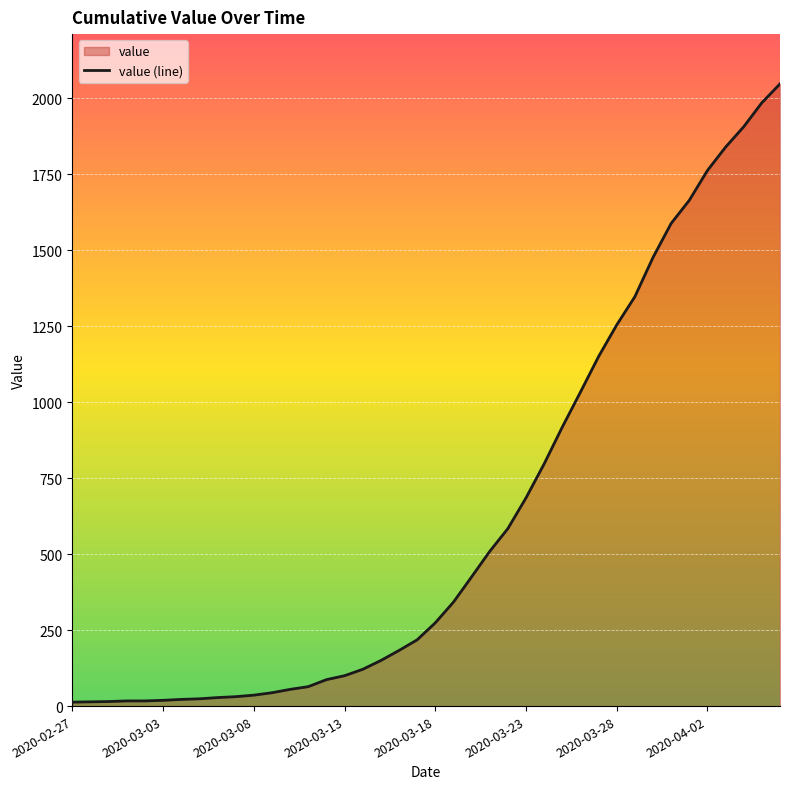

What is the greatest value displayed?

2047